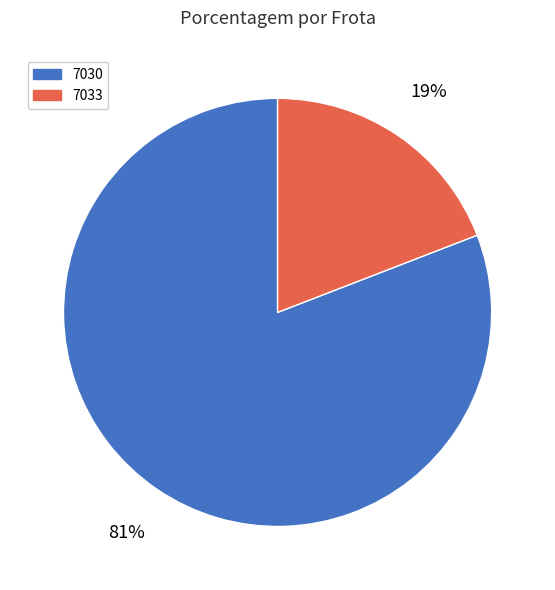

Count the number of slices in the pie.

2